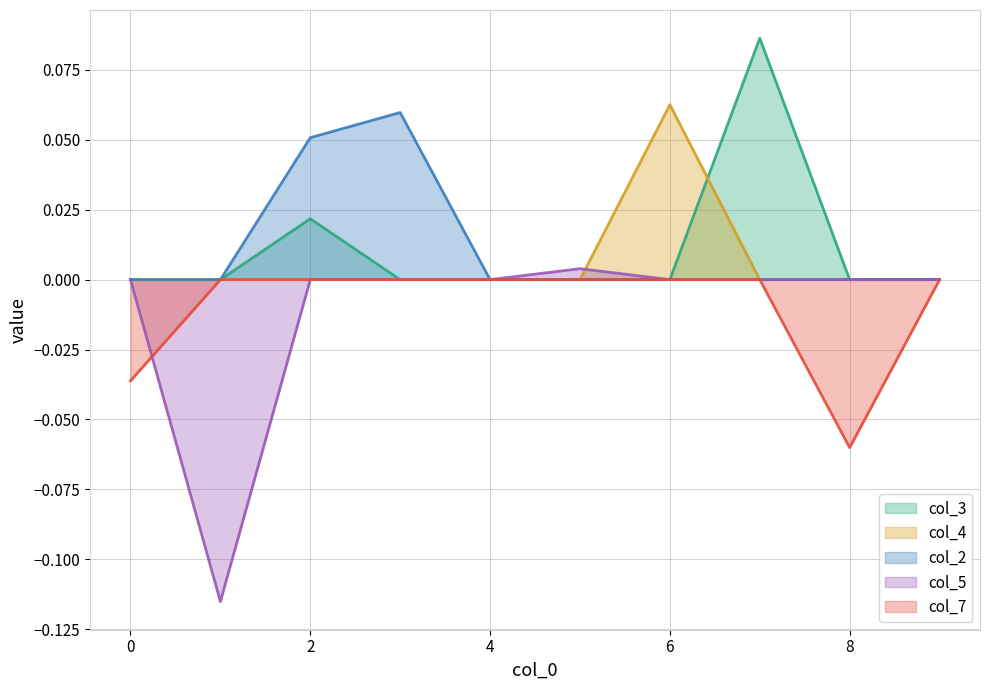

Between 2 and 7, which is larger?

7